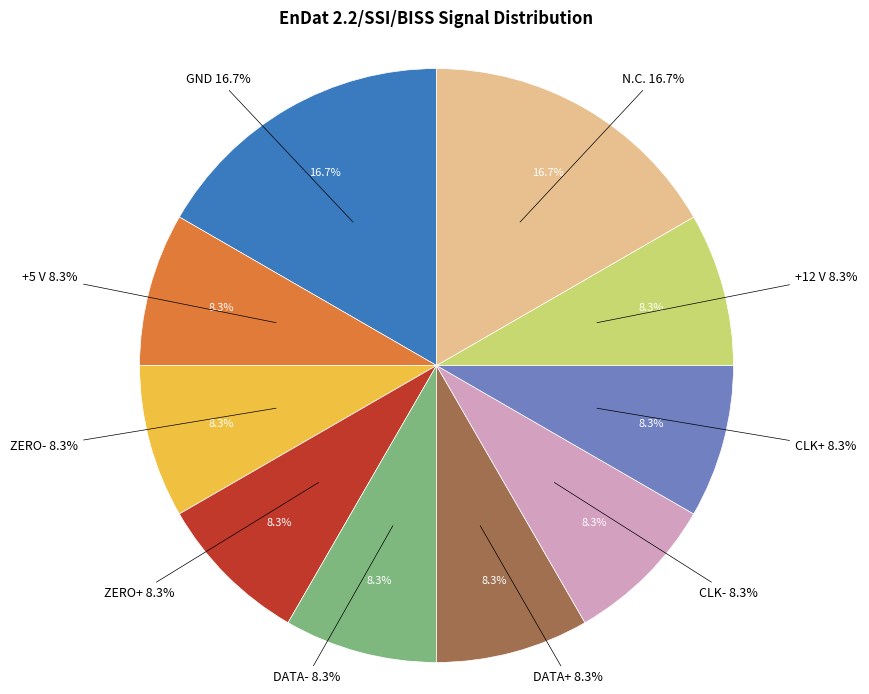

Does CLK+ account for over 50% of the chart?

No